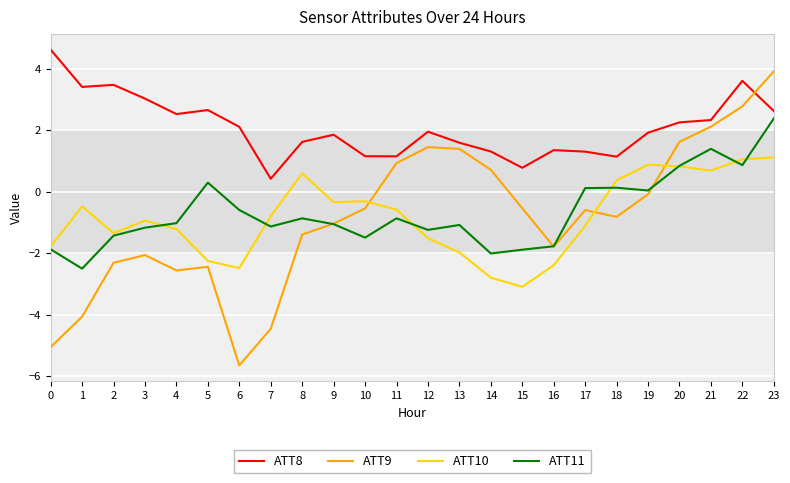

What is the difference between the ATT9 values at 11 and 23?

3.0